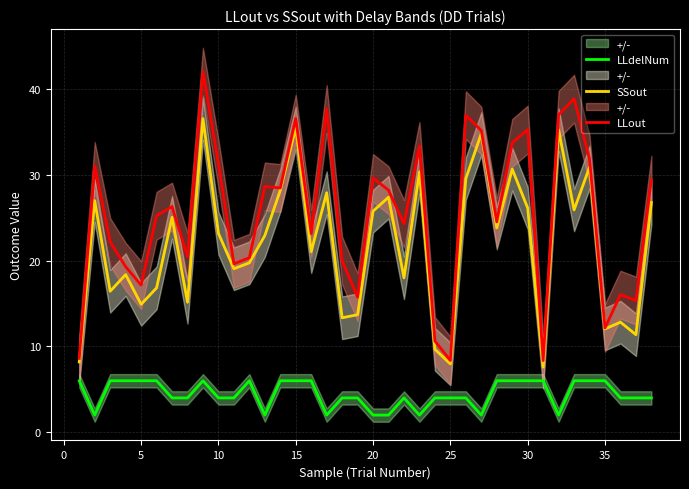

True or false: LLout and LLdelNum cross at least once.

False